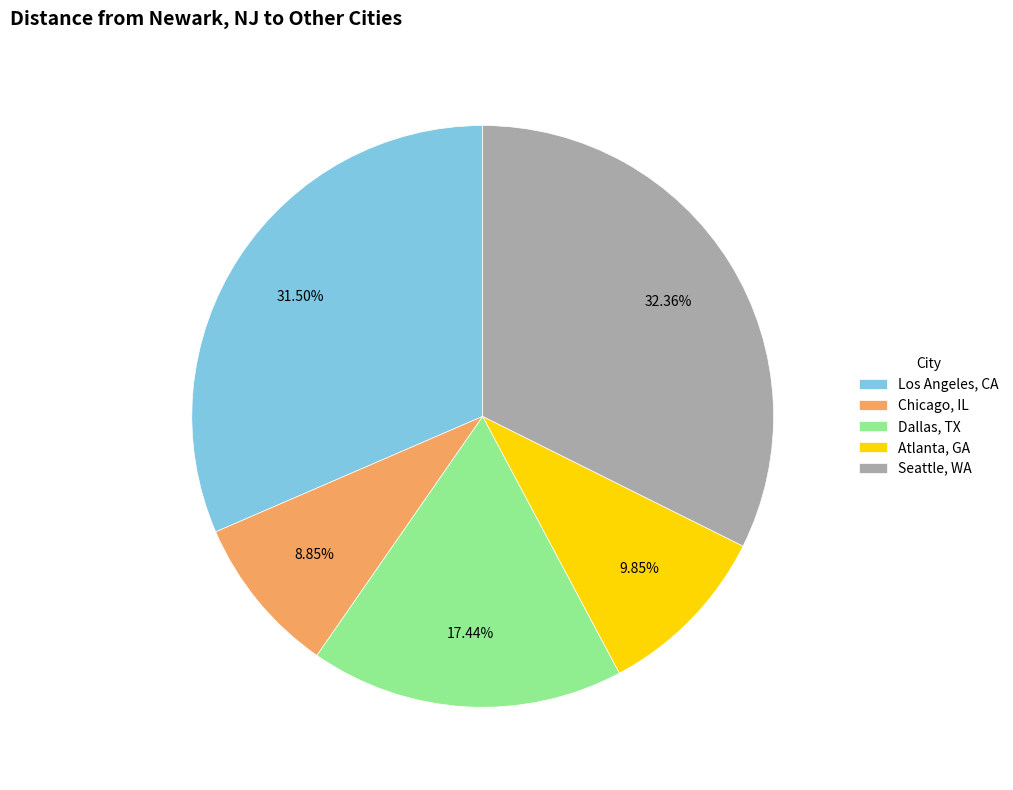

Does Atlanta, GA account for over 50% of the chart?

No